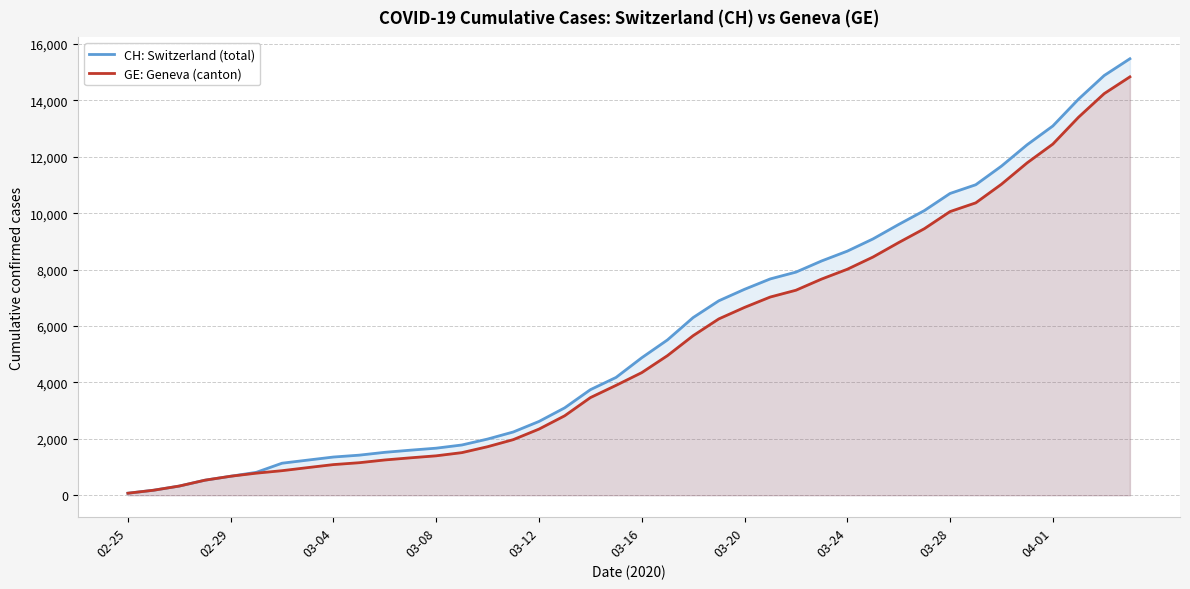

At which label does GE: Geneva (canton) reach its minimum?

02-25